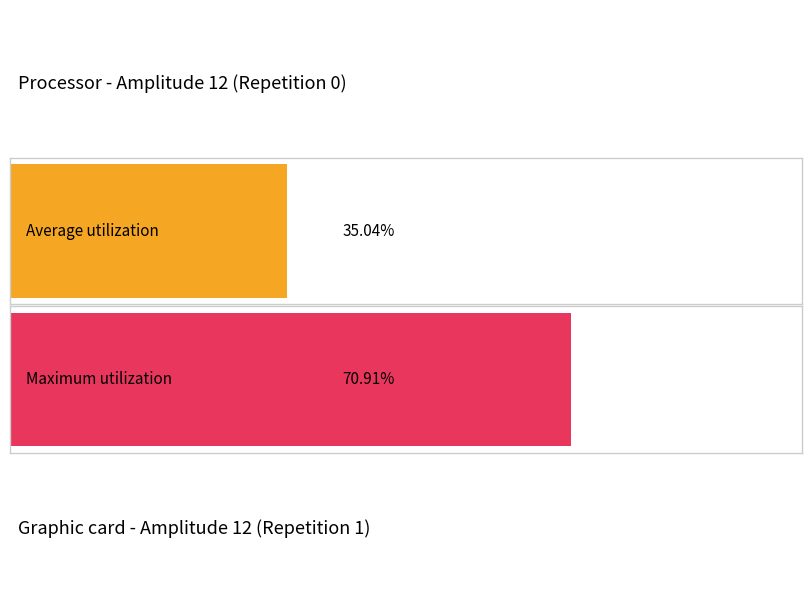

Is the value of Average utilization at 3 greater than the value of Maximum utilization at 6?

No